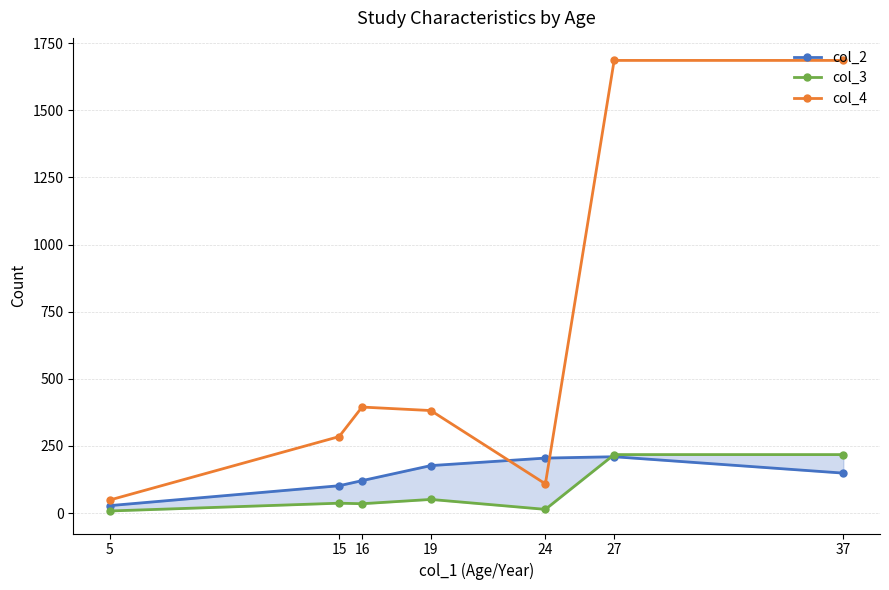

What is the average value of the col_3 series?

83